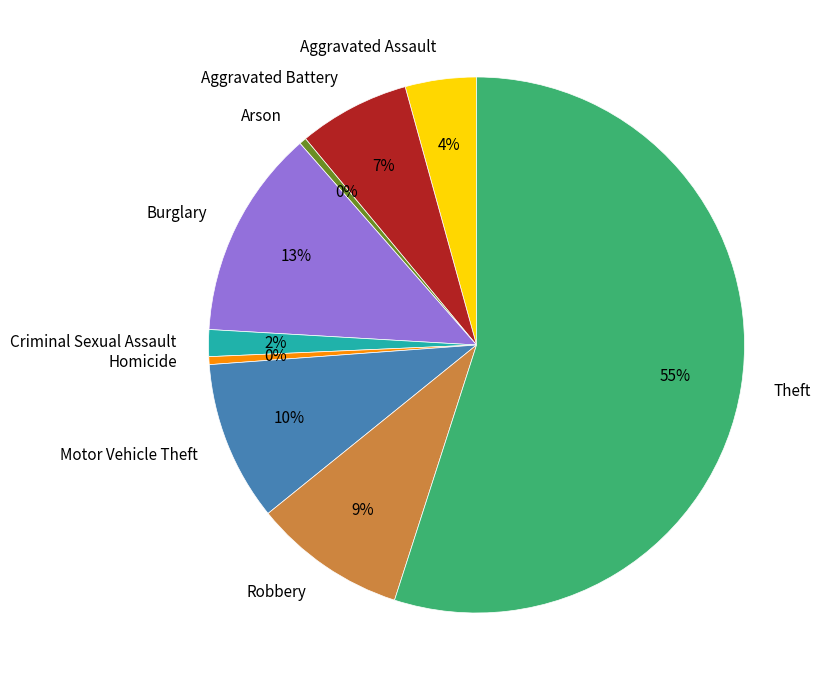

To the nearest percent, what is the average slice percentage?

11%